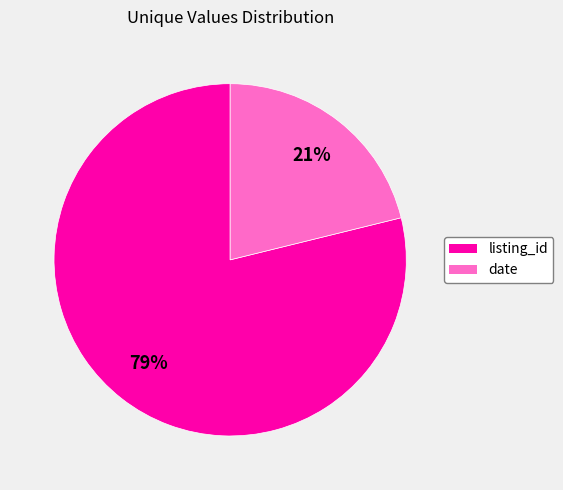

Which has a higher value, listing_id or date?

listing_id